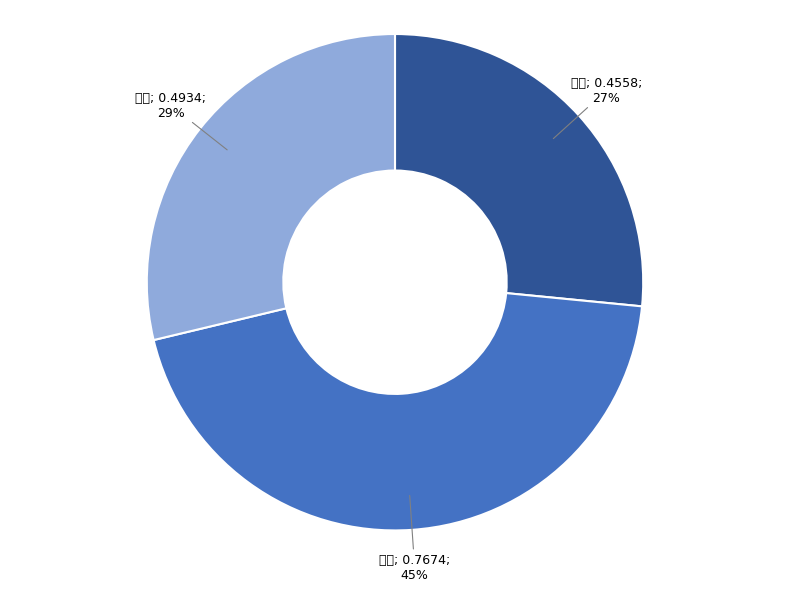

Is there any slice that represents more than half of the pie?

No